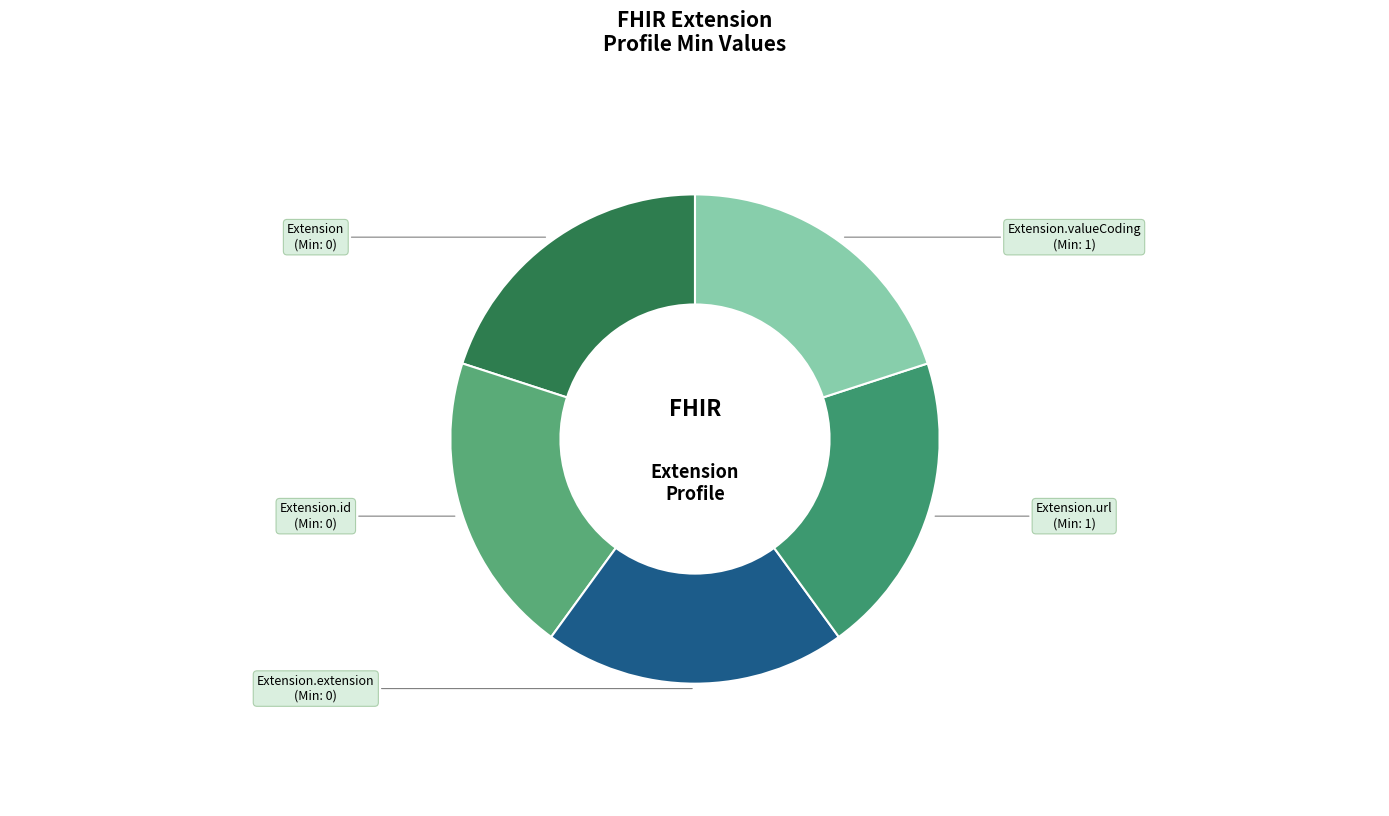

How many slices are in this pie chart?

5